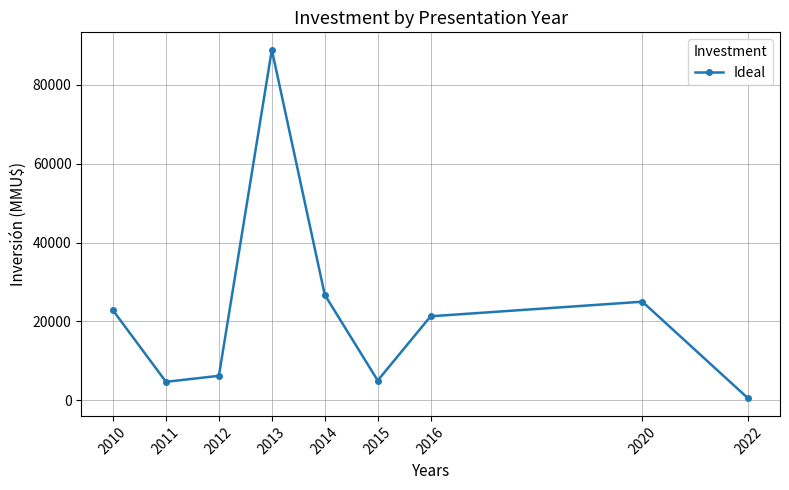

True or false: there are more than 0 points higher than both neighbors.

True